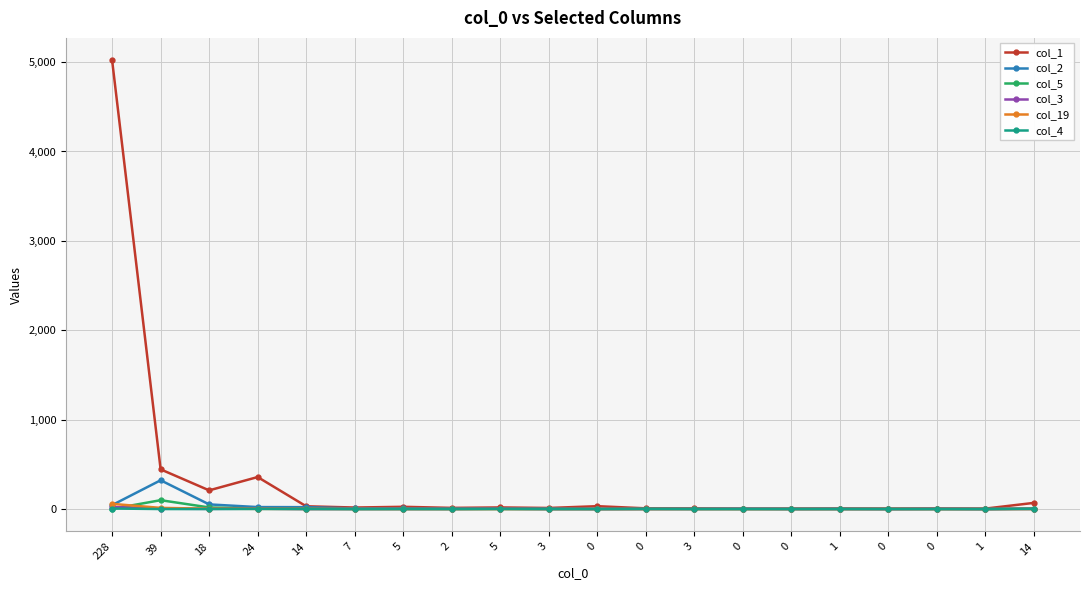

Which category has the highest value across all series?

228